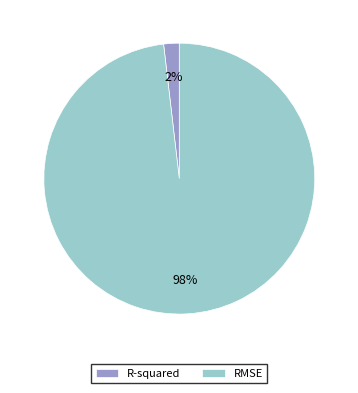

Which category has the smallest portion of the pie?

R-squared